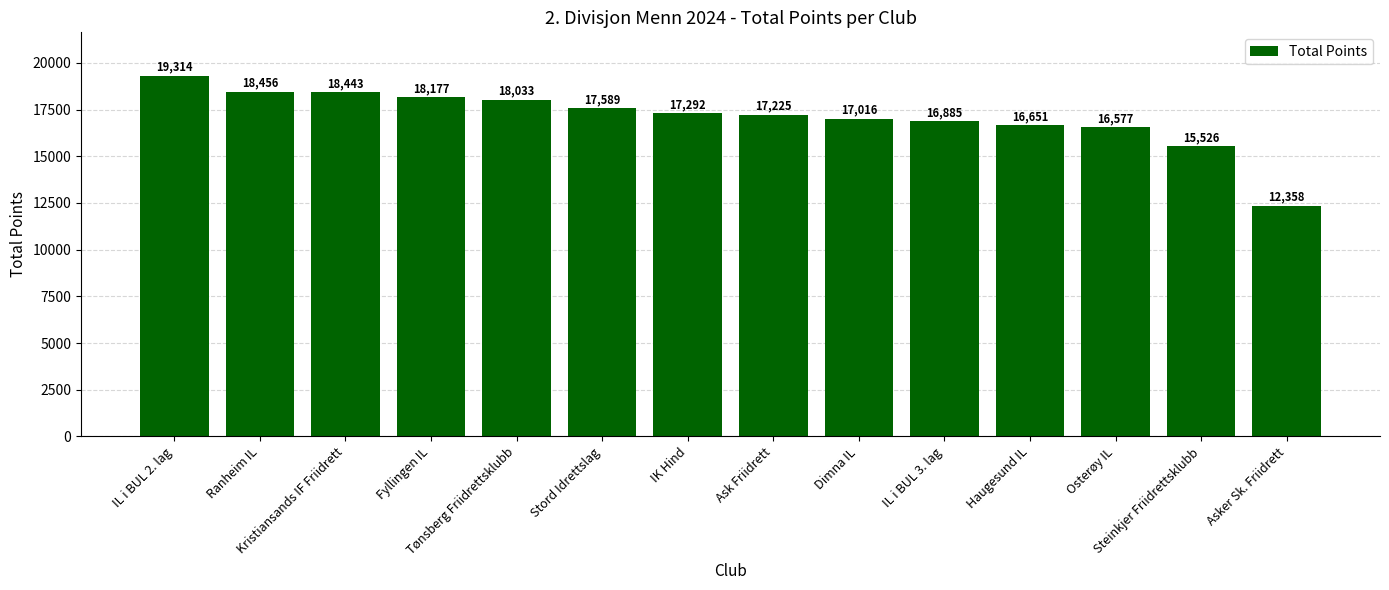

Where is the data nearest to the value 15836?

Steinkjer Friidrettsklubb